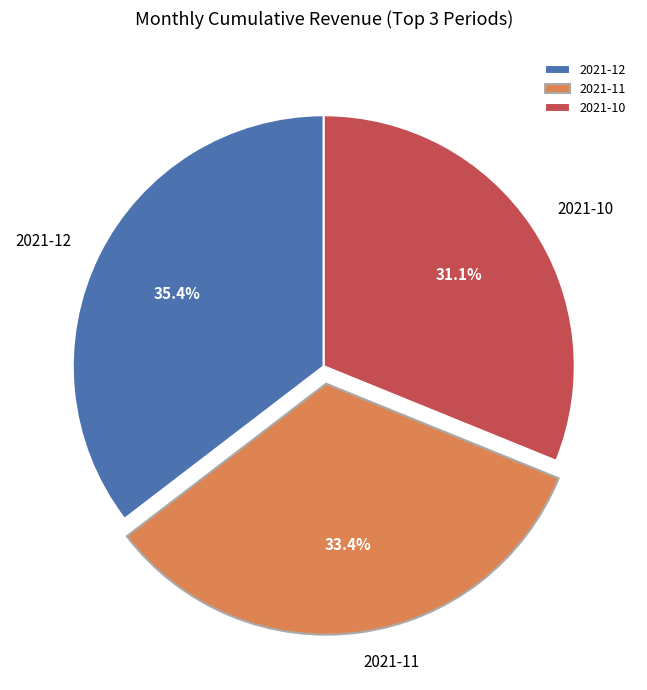

Which slice is the smallest?

2021-10